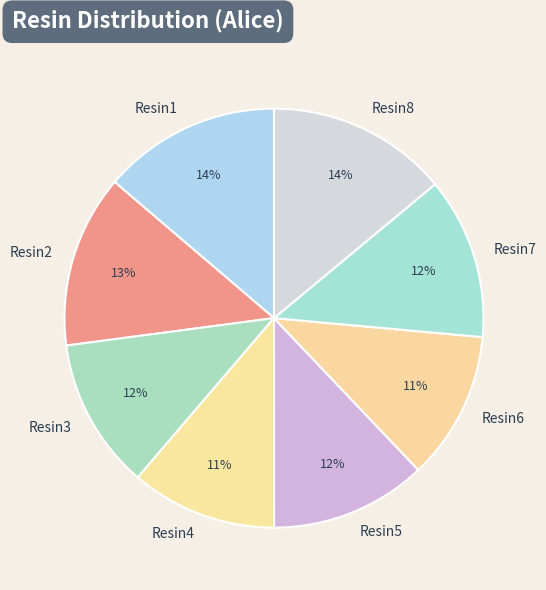

Is Resin2 the majority of the pie?

No